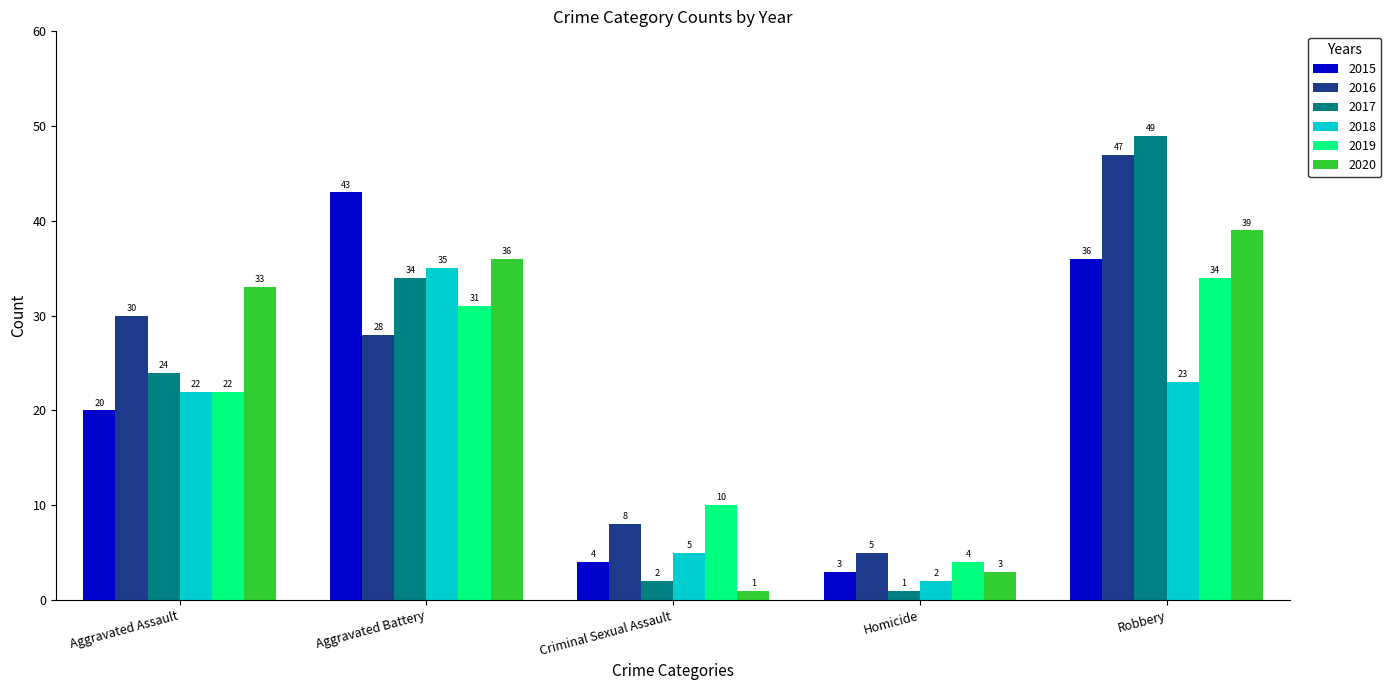

How many bars are there in total?

30